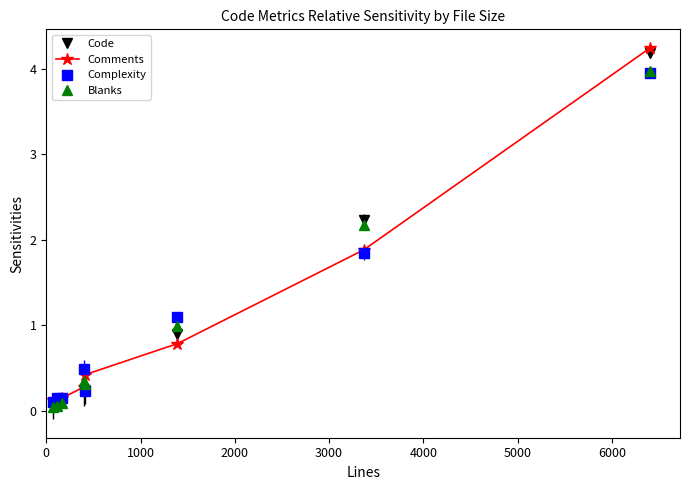

True or false: Blanks has more than 2 interior local peaks.

False